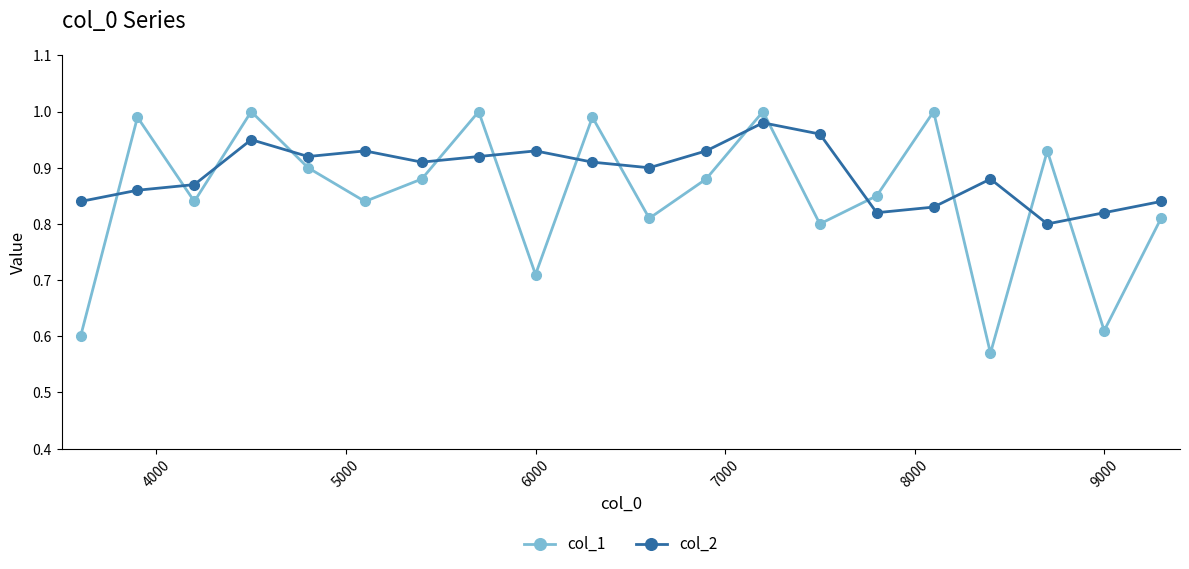

Rank the series by their average value, from lowest to highest.

col_1, col_2